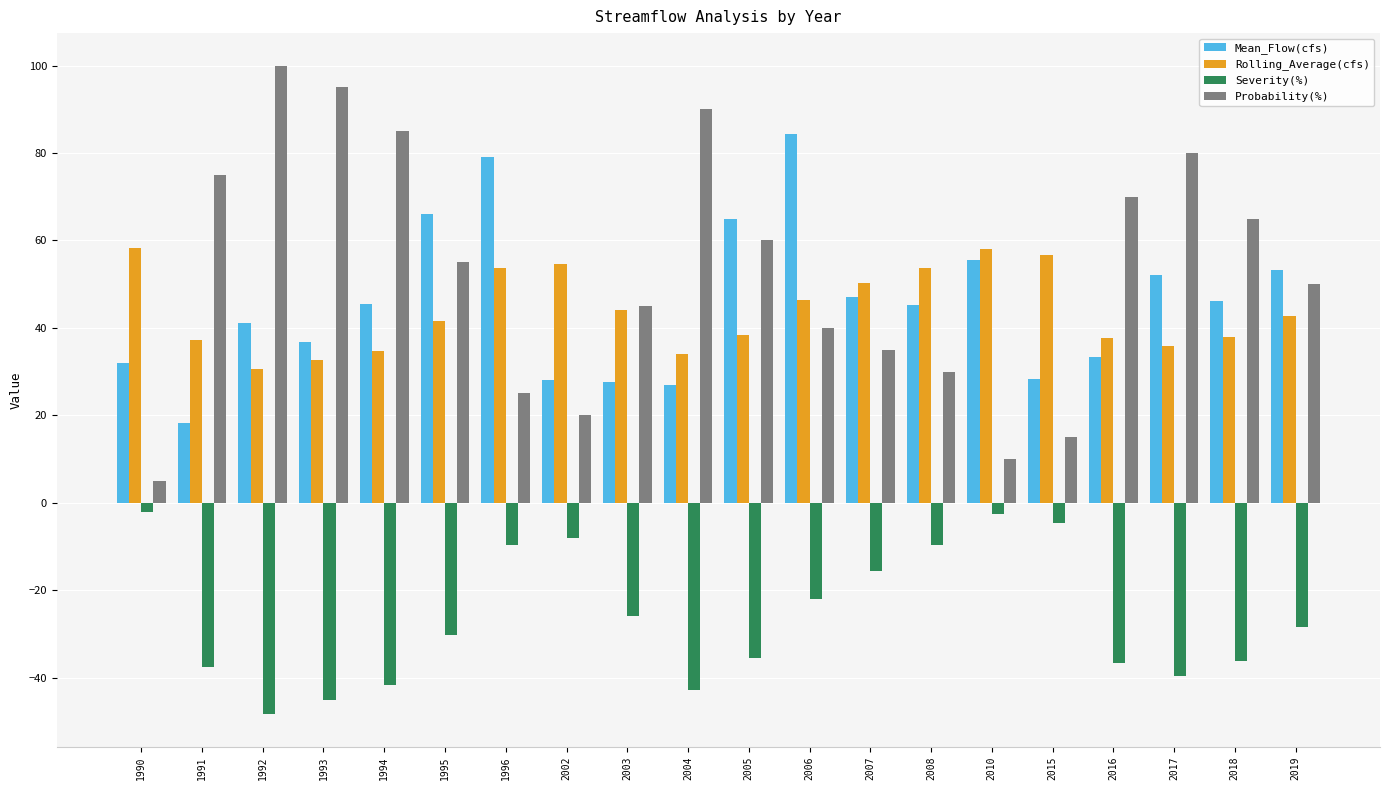

Rank the series at 1990 from lowest to highest value.

Severity(%), Probability(%), Mean_Flow(cfs), Rolling_Average(cfs)